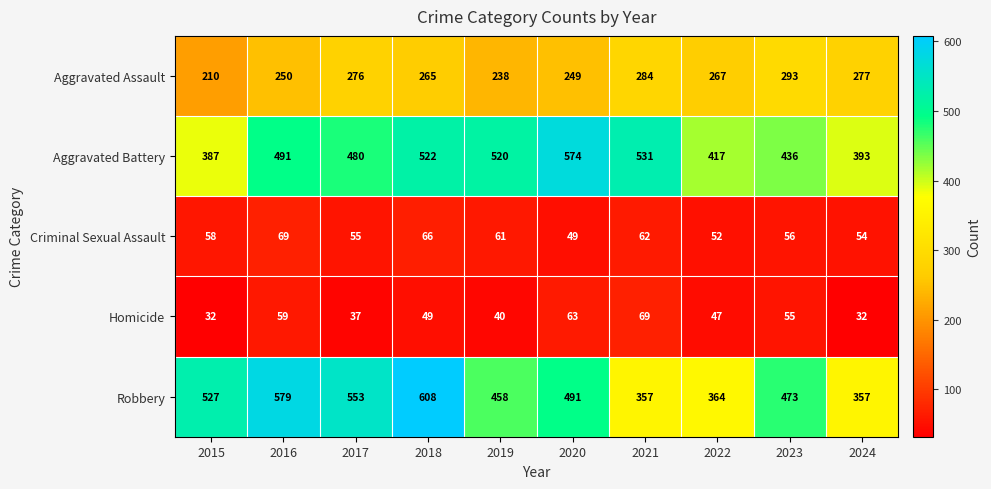

The value of Homicide at 2017 is 17. True or false?

False